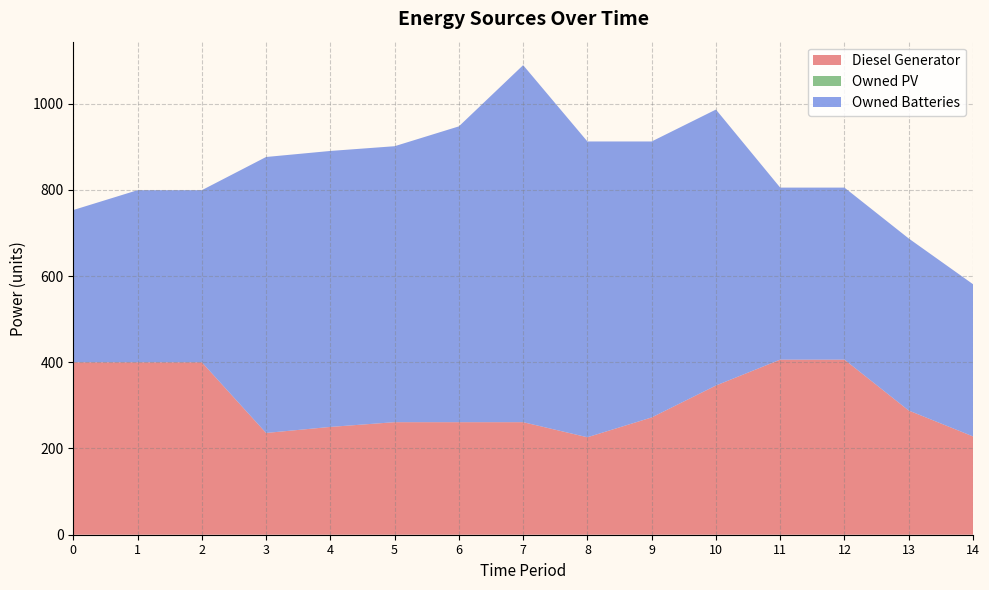

Reading left to right, list all the values displayed in this chart.

Diesel Generator: 400.0	400.0	400.0	236.0	250.0	261.0	261.0	261.0	226.0	272.0	346.0	406.0	406.0	288.0	228.0
Owned PV: 0.0	0.0	0.0	0.0	0.0	0.0	0.0	0.0	0.0	0.0	0.0	0.0	0.0	0.0	0.0
Owned Batteries: 353.0	399.0	399.0	640.0	640.0	640.0	686.0	828.0	686.0	640.0	640.0	399.0	399.0	399.0	353.0